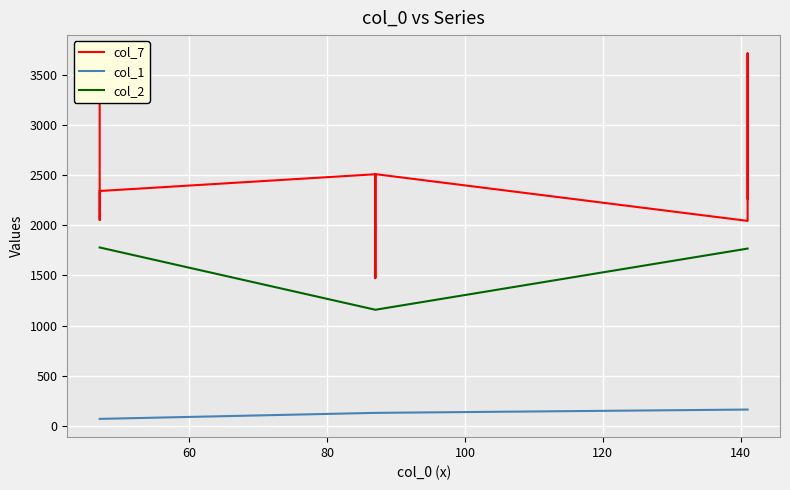

How many lines are shown in the chart?

3